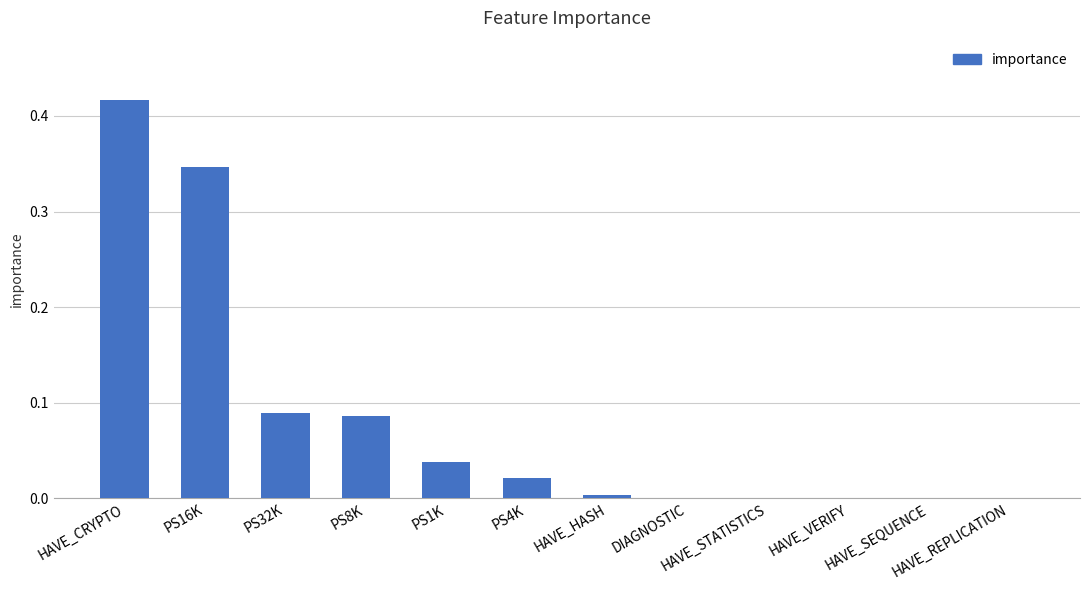

What is the maximum value shown in the chart?

0.4